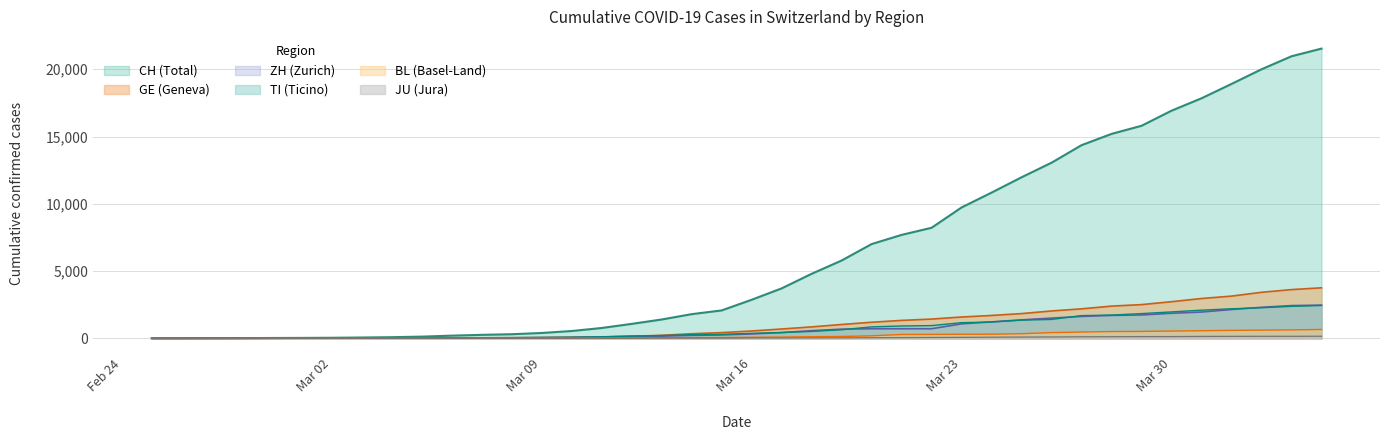

What is the average value of the CH series?

6408